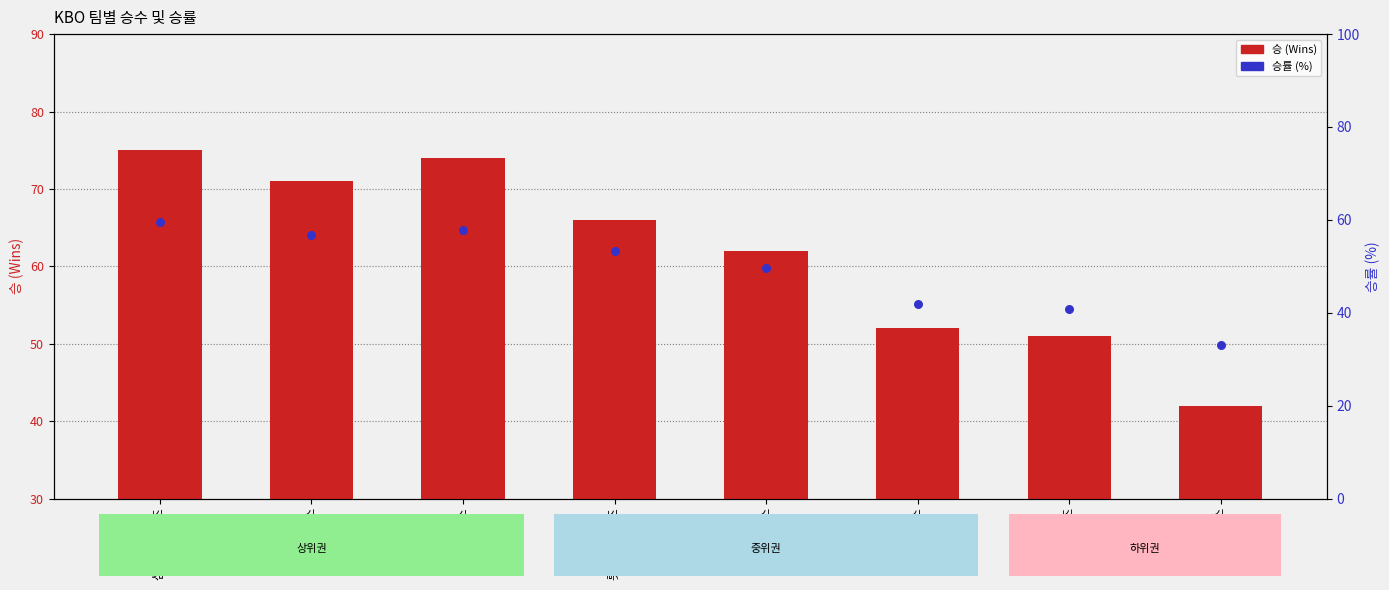

Which series contains the highest Y value?

승